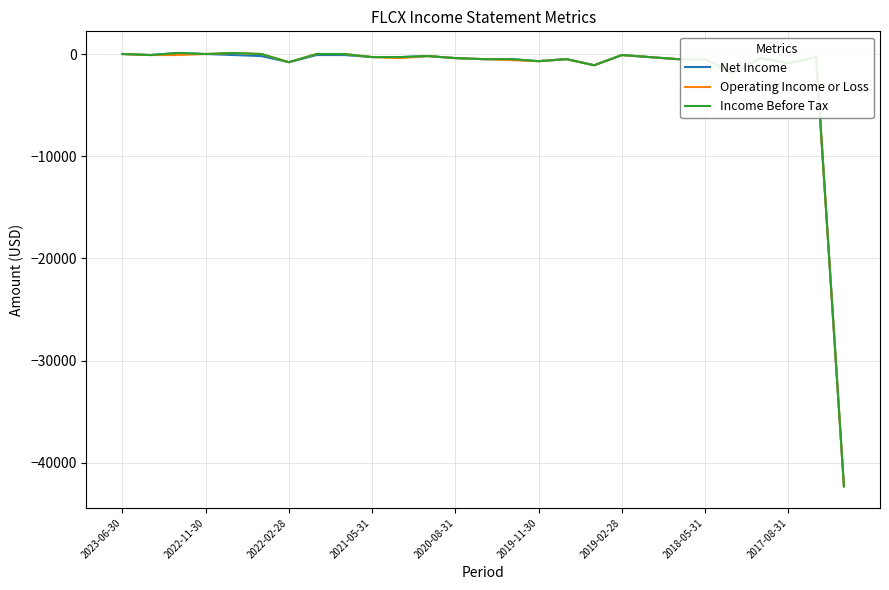

What is the smallest value displayed?

-42300